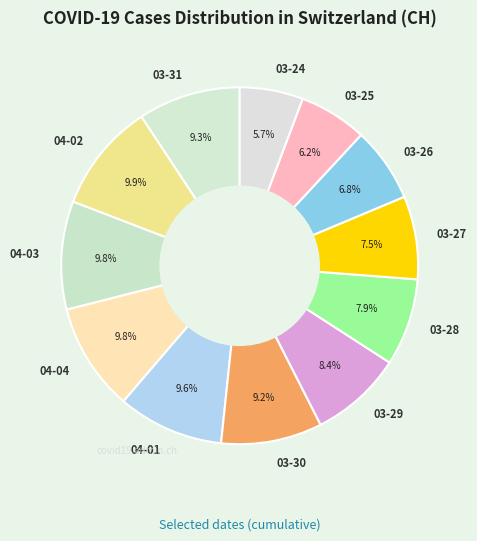

How much of the chart is everything except 03-24?

94.3%